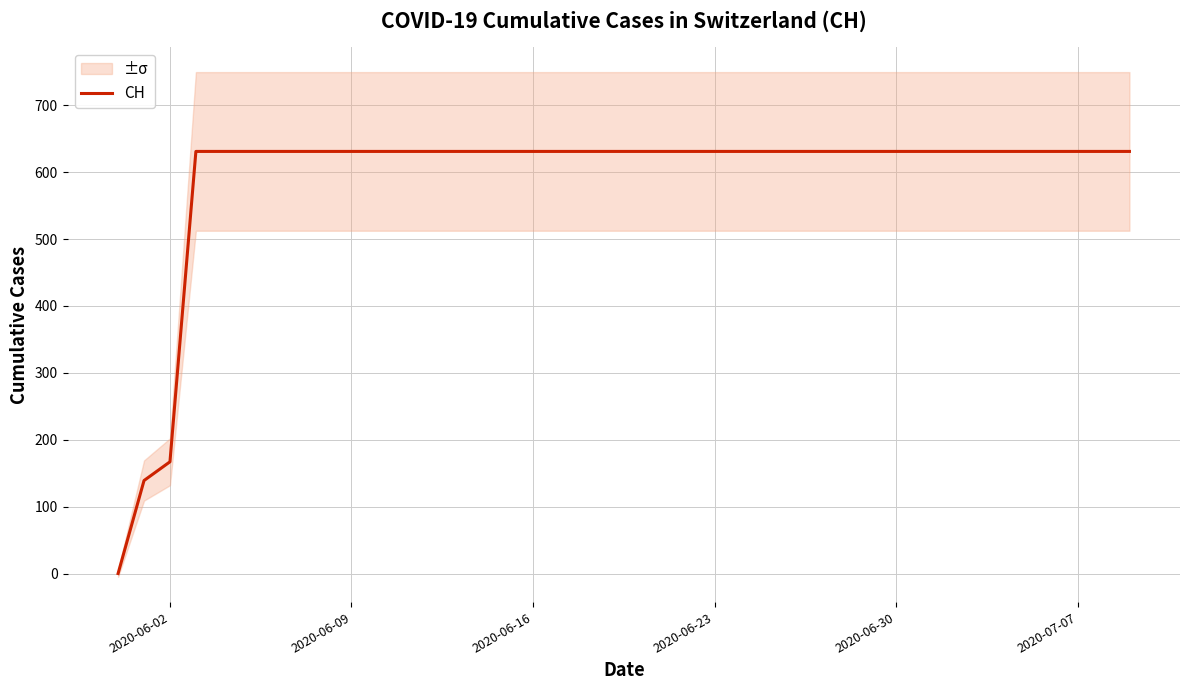

What is the maximum value for CH?

631